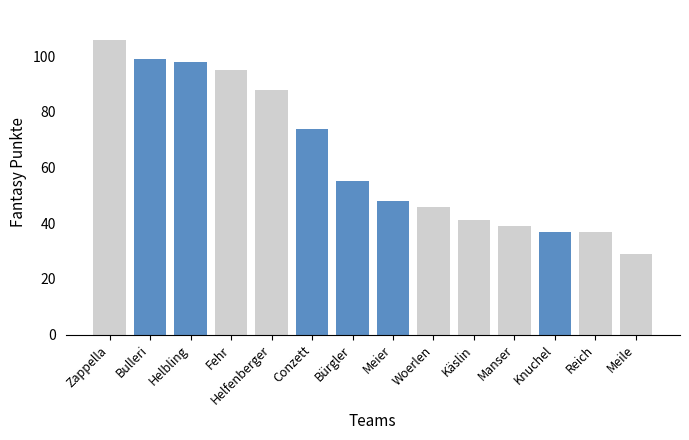

What is the difference between the maximum and second lowest values?

69